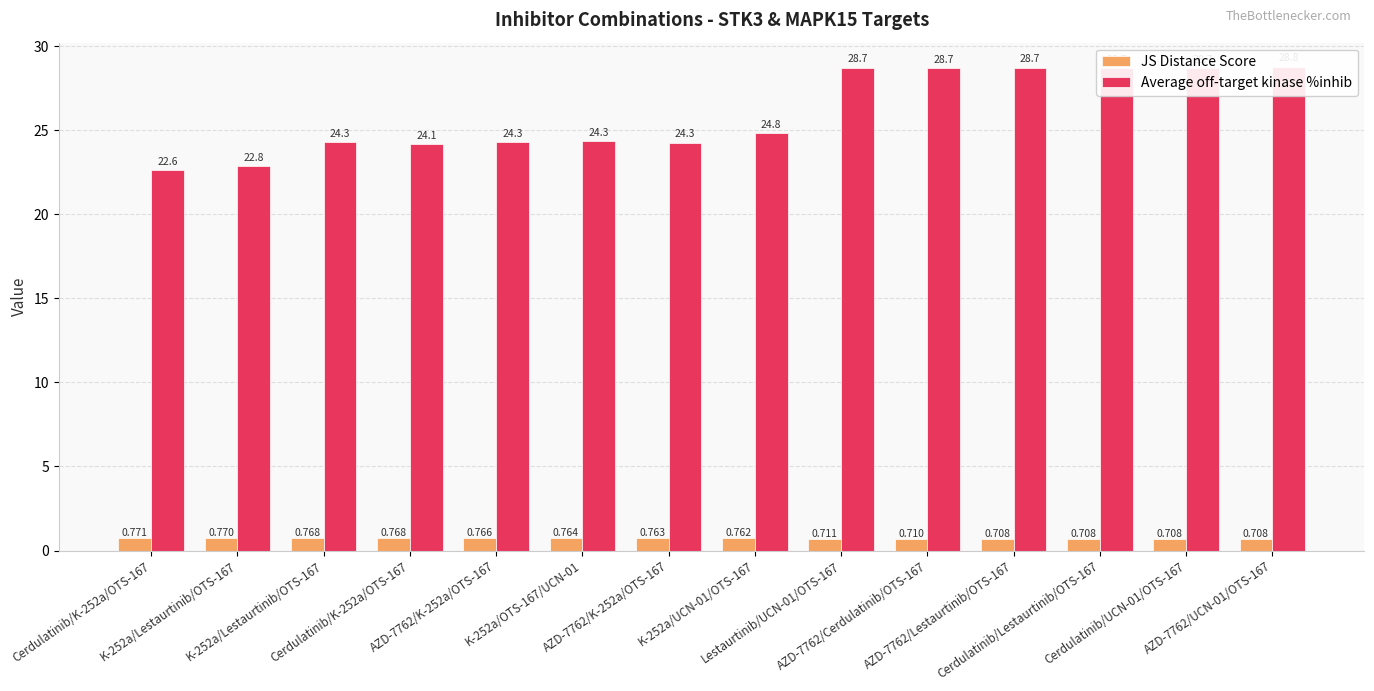

Rank the series by their average value, from highest to lowest.

Average off-target kinase %inhib, JS Distance Score